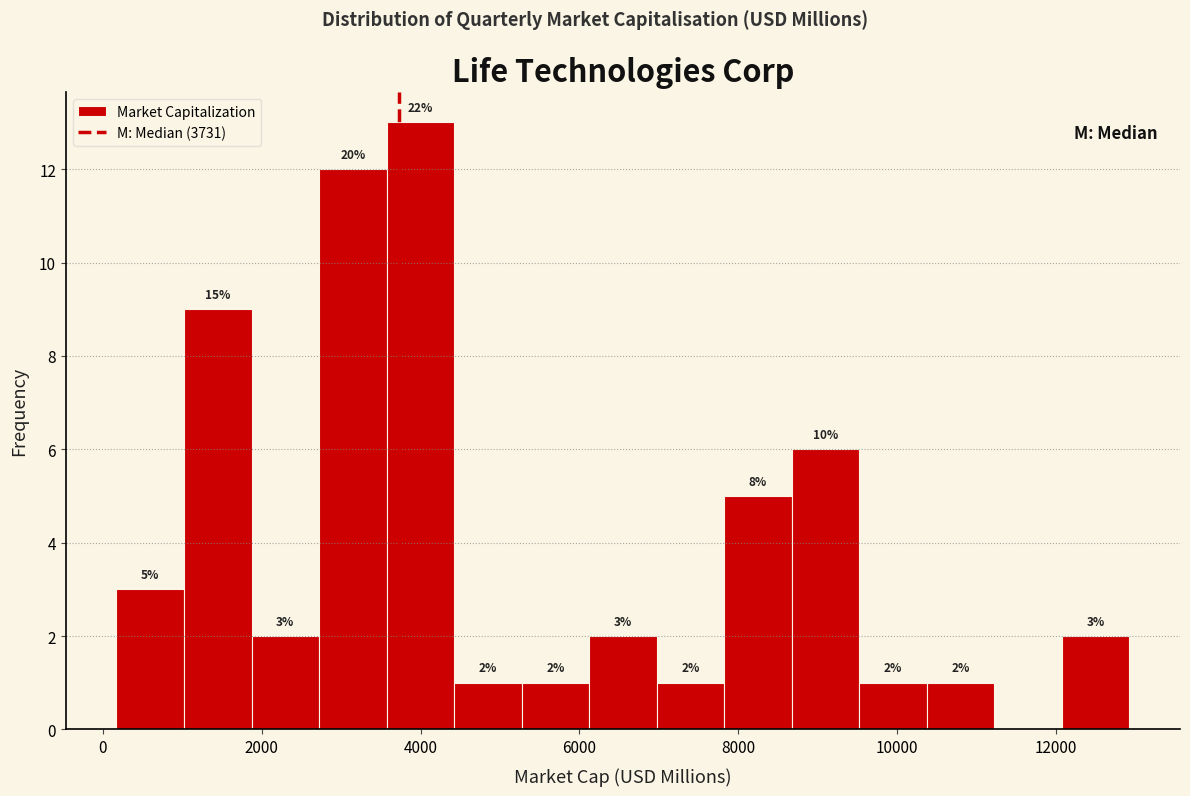

Which range on the x-axis has the tallest bar?

3600 to 4400